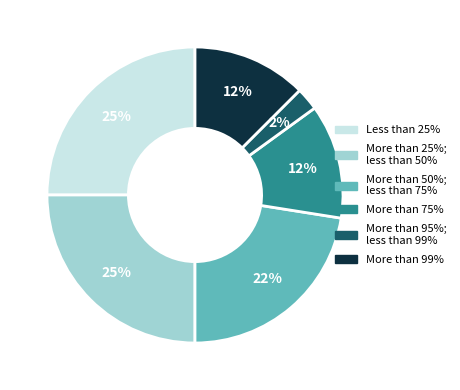

Is there any slice that represents more than half of the pie?

No